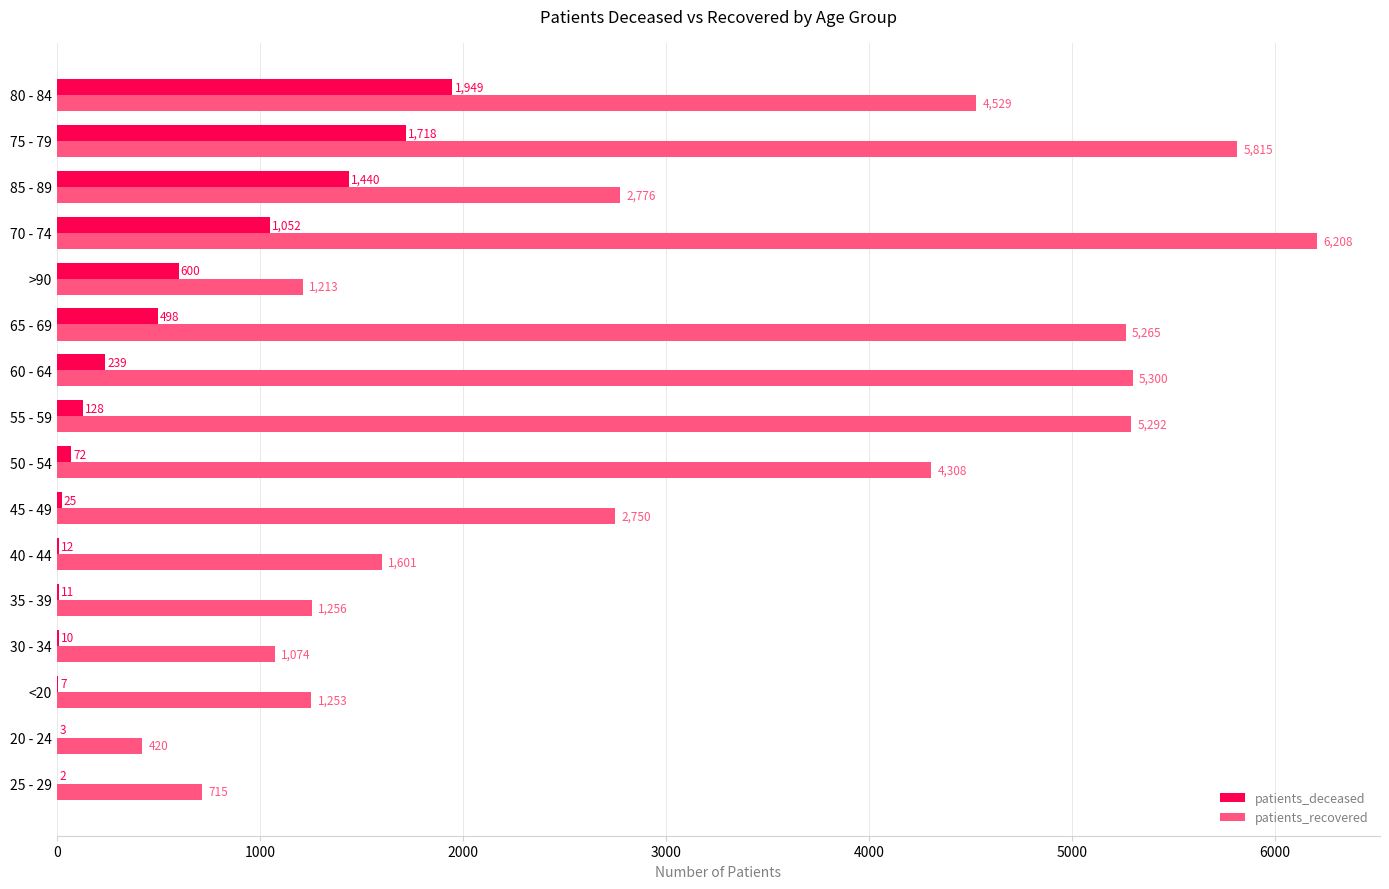

Which series has the largest total across all categories?

patients_recovered